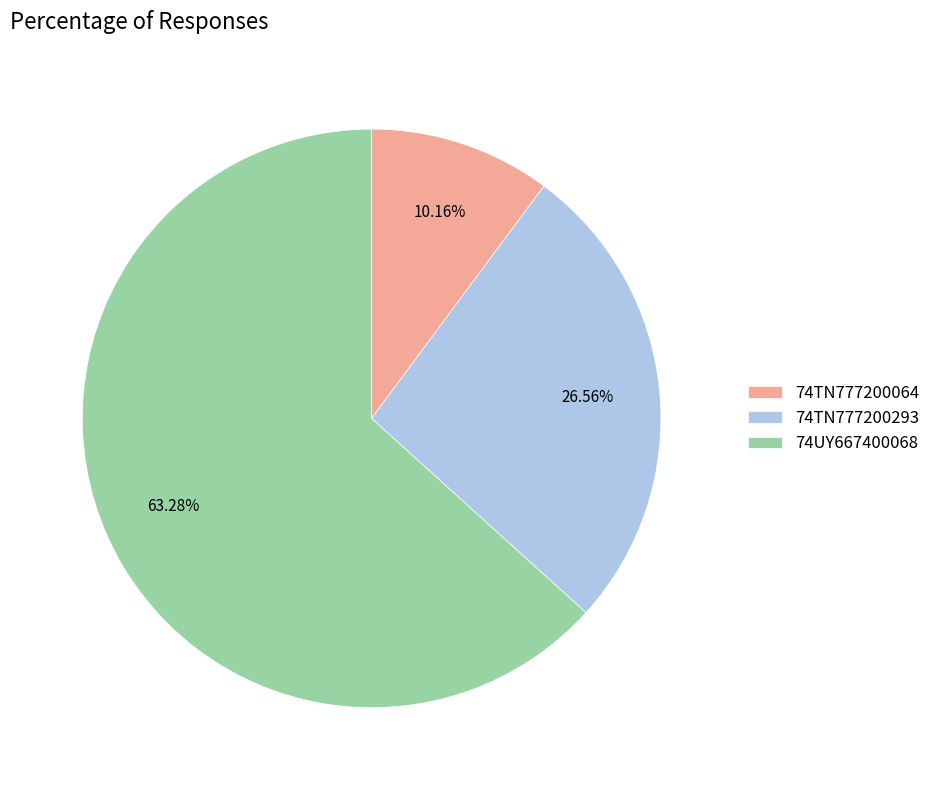

Does 74UY667400068 represent more than half of the total?

Yes